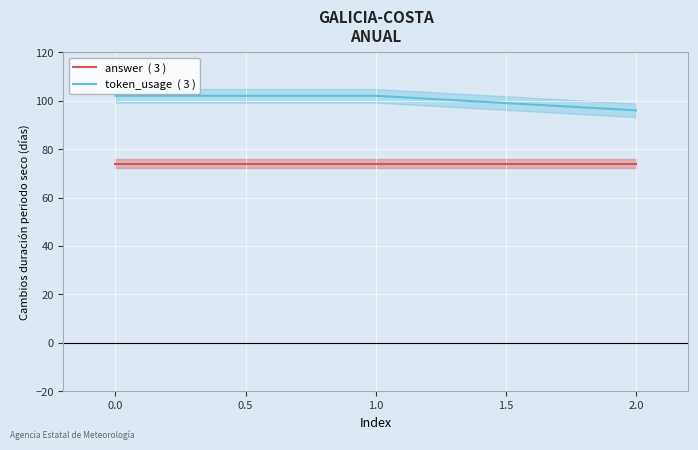

Read the answer  ( 3 ) value at 1.0.

74